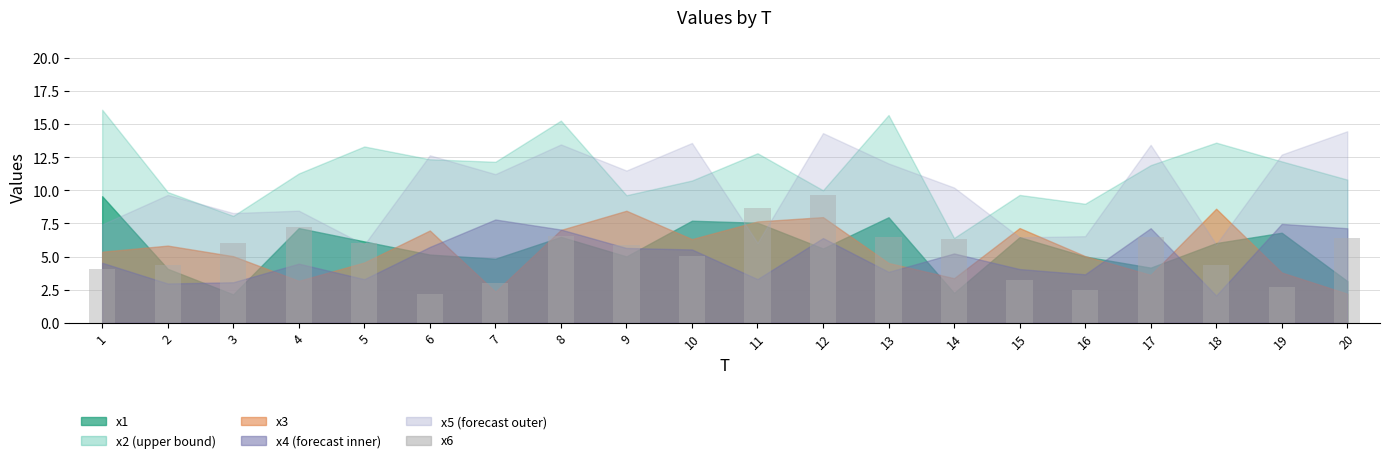

Does the chart contain any negative values?

No